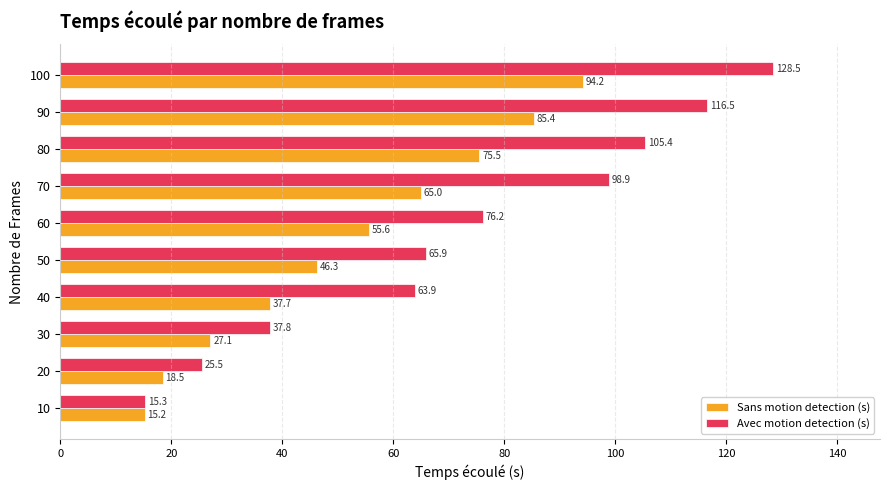

At which label is Avec motion detection (s) closest to 71?

50